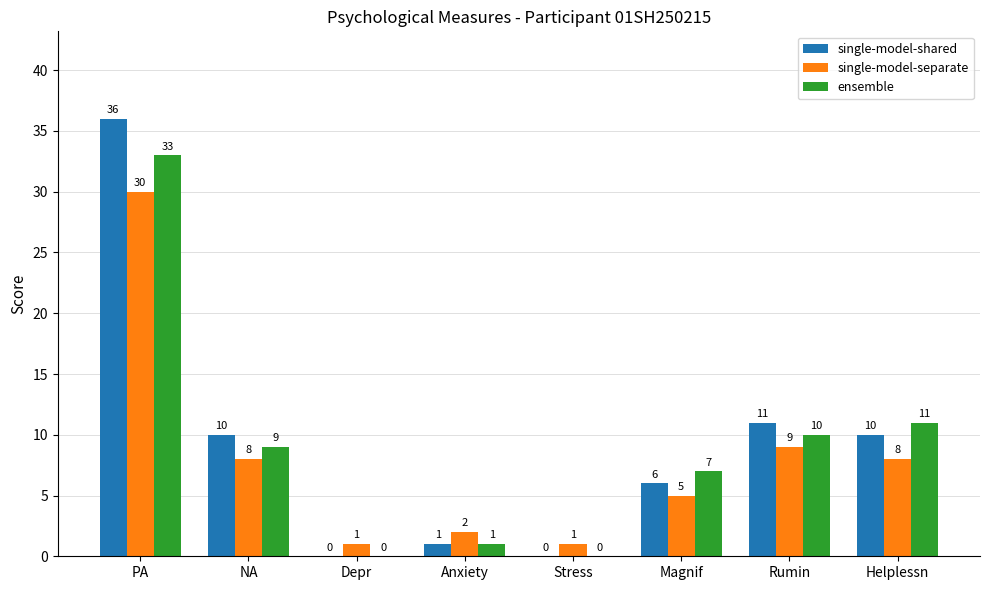

How many groups of bars are there?

8